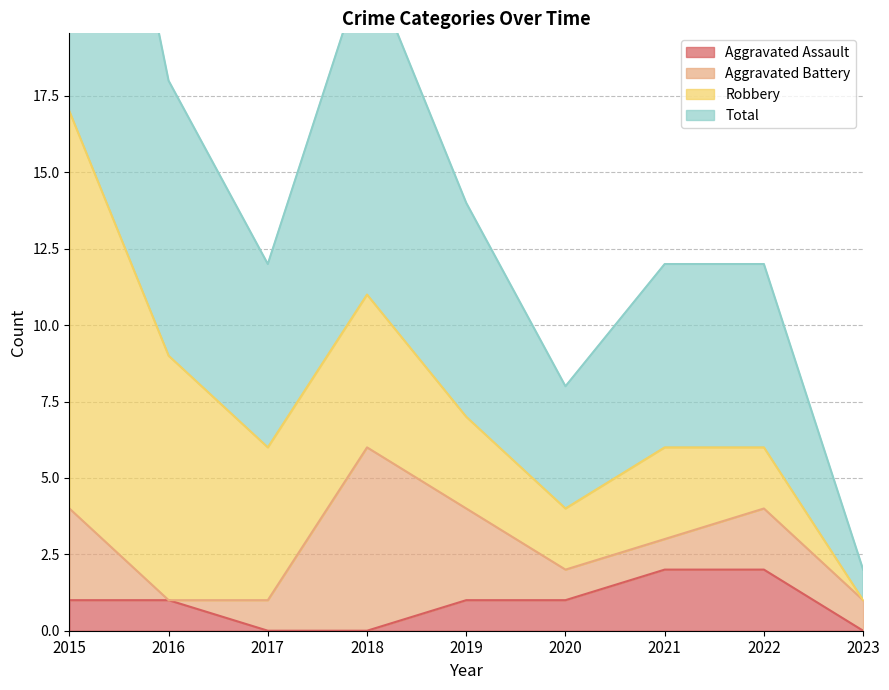

The Aggravated Assault series shows 2 at 2021. True or false?

True